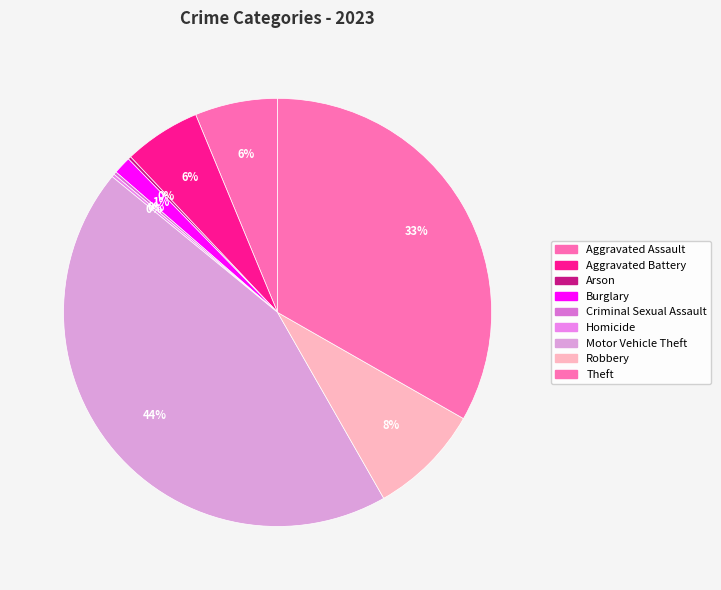

How many slices are in this pie chart?

9